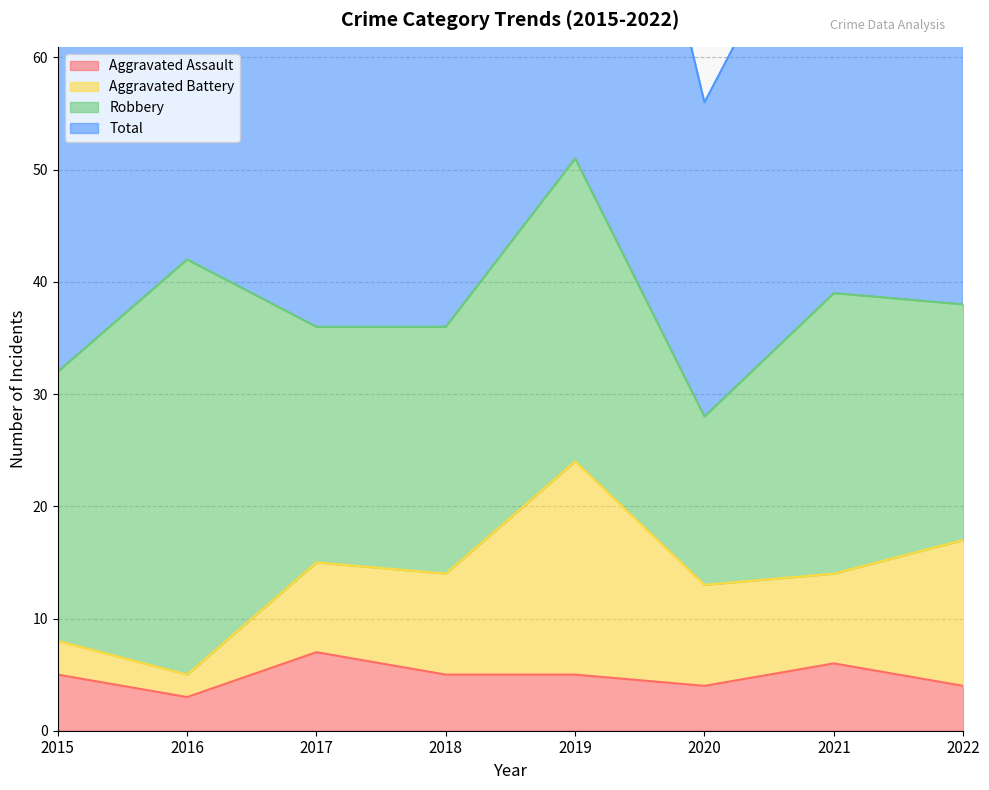

What is the difference between the maximum and minimum values in the Aggravated Assault series?

4